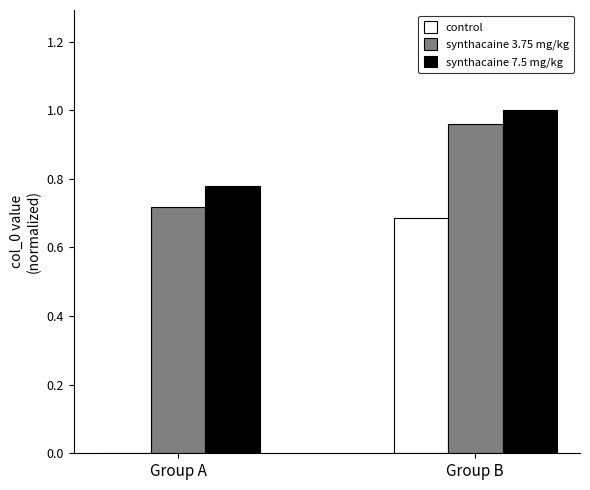

Which category has the highest value in the control series?

Group B